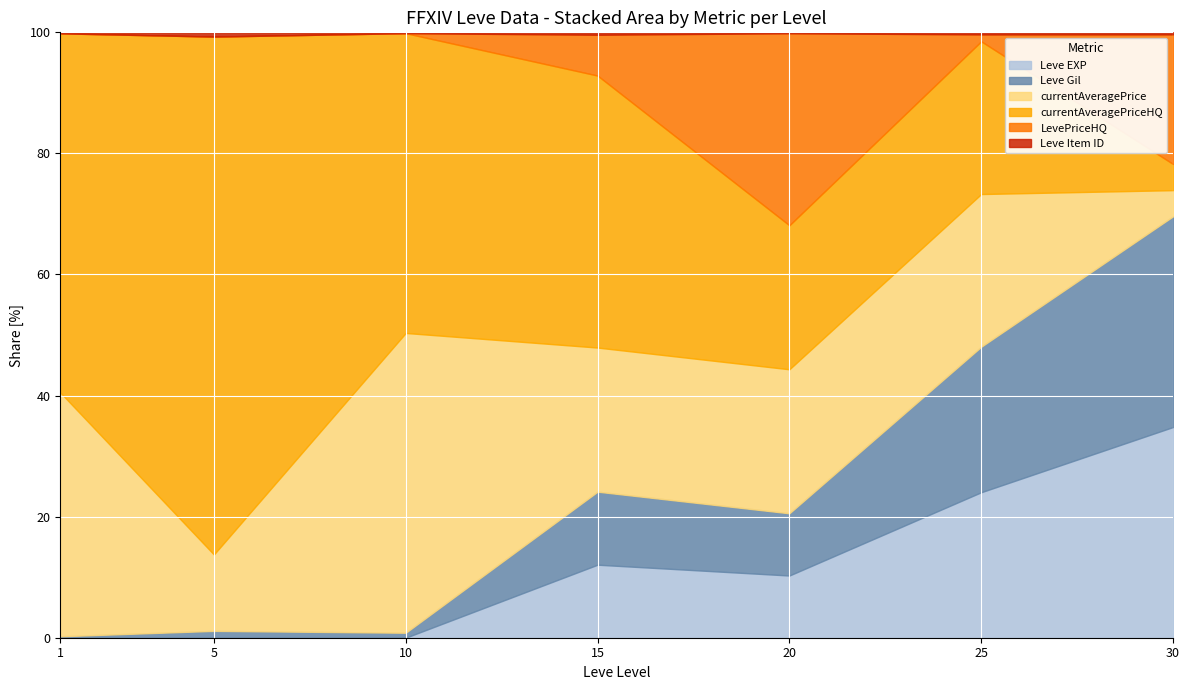

True or false: LevePriceHQ has a value of 0 at 1.

True